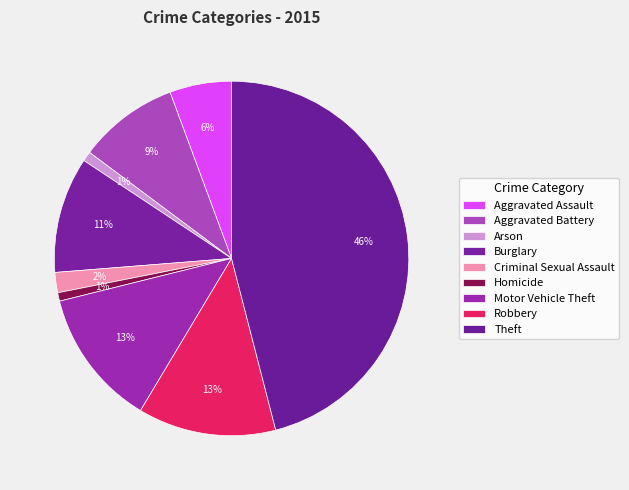

To the nearest percent, what is the combined percentage of Aggravated Battery and Arson?

10%